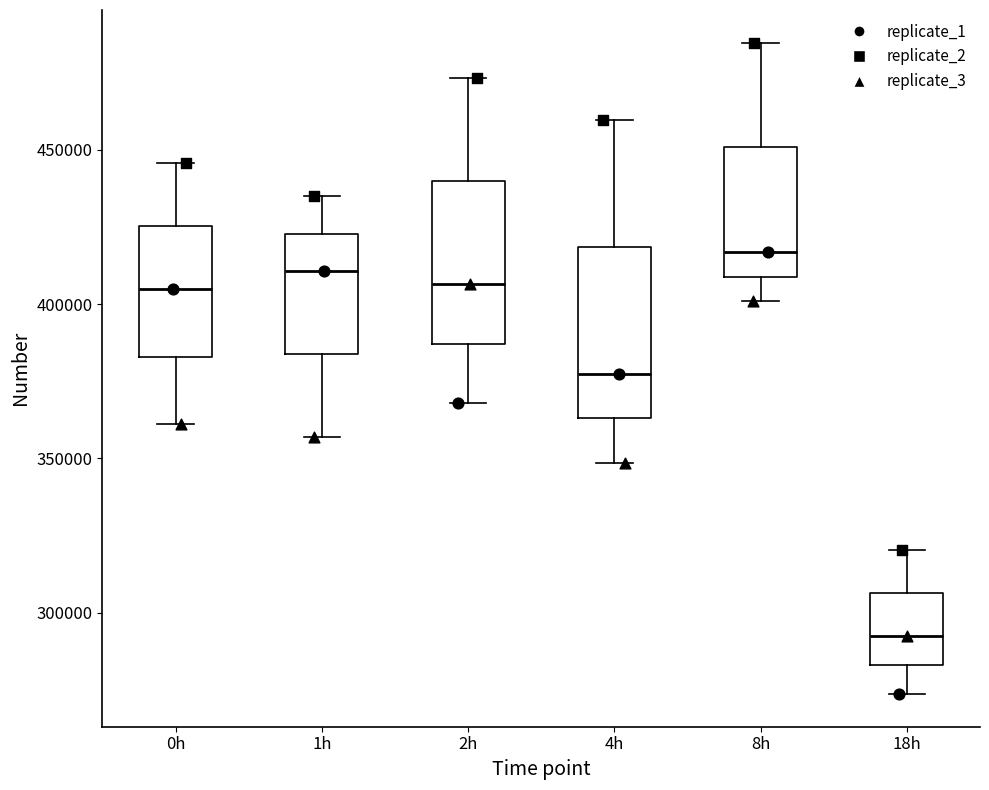

Which box's median line is the highest?

8h